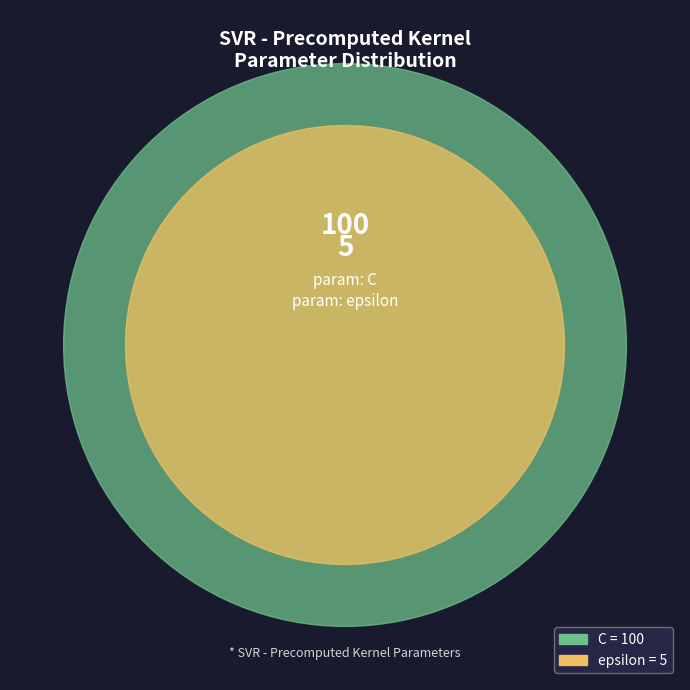

Combined, what portion of the pie is epsilon and C?

100.0%